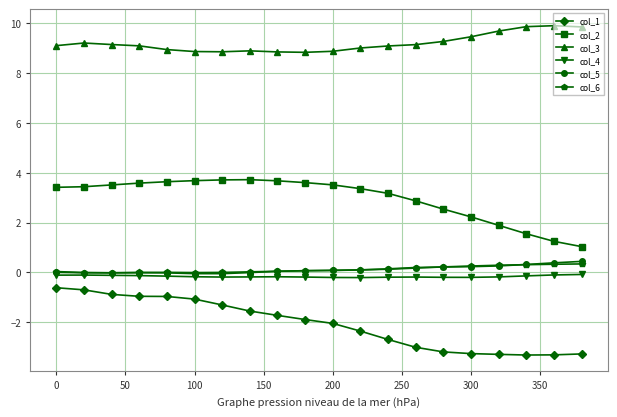

Which series has the largest total across all categories?

col_3